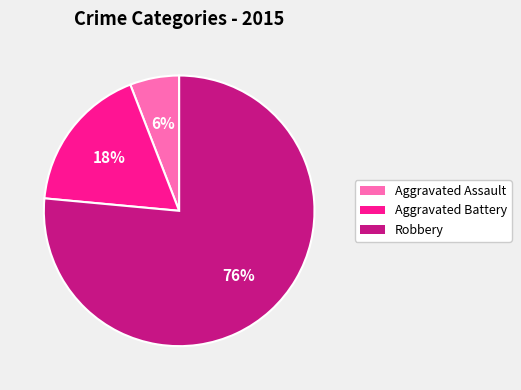

Rank the categories by value from lowest to highest.

Aggravated Assault, Aggravated Battery, Robbery